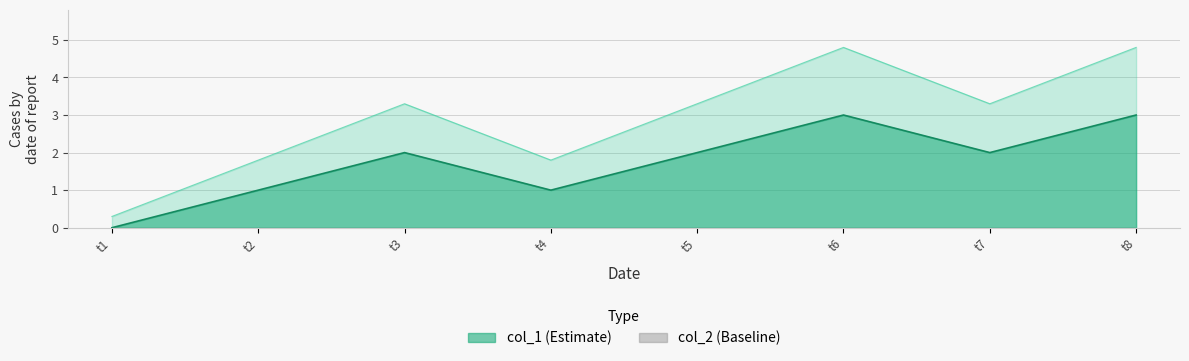

What is the value of the 3rd point from the left?

2